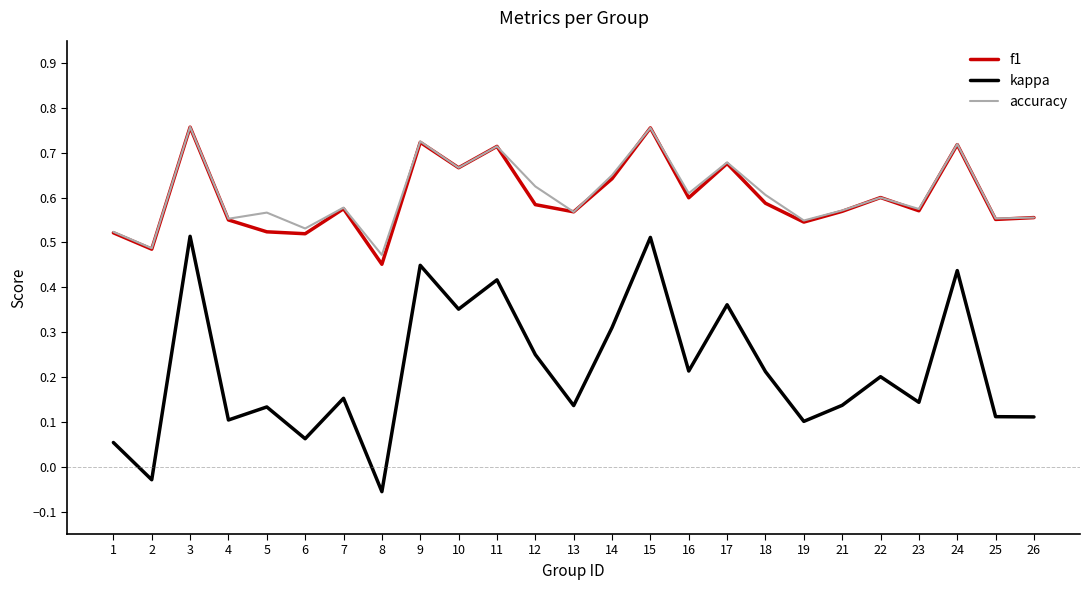

At which category does f1 reach its first local peak?

3